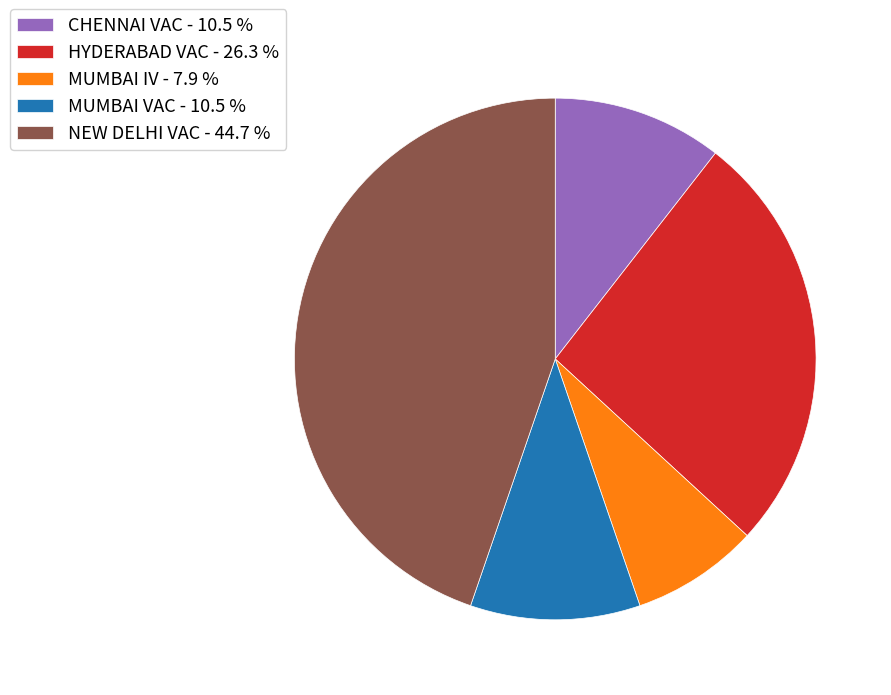

Is the sum of CHENNAI VAC - 10.5 % and NEW DELHI VAC - 44.7 % greater than half?

Yes